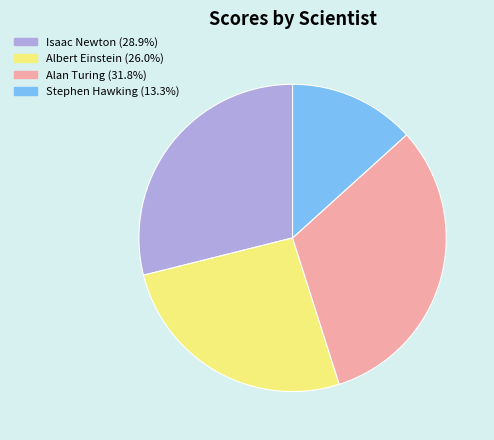

How many segments does this pie chart have?

4